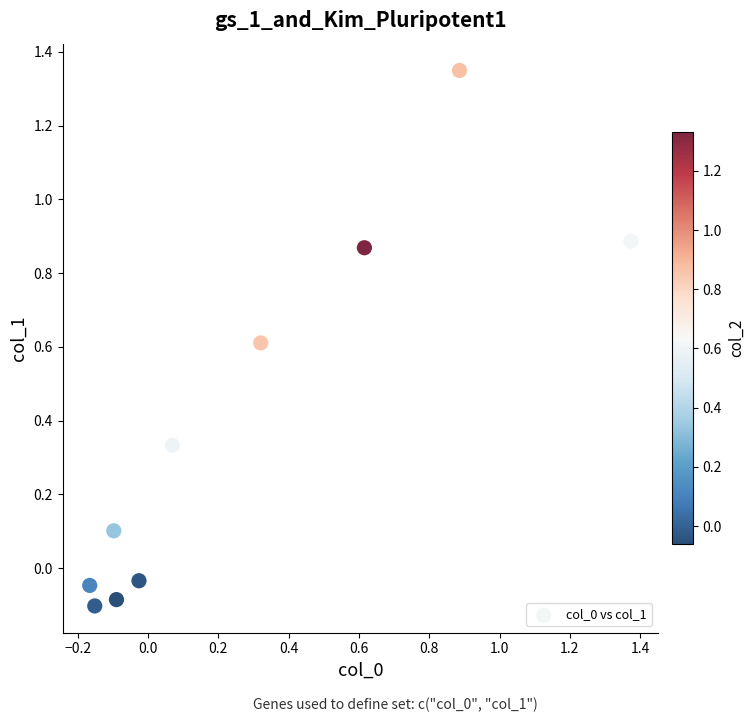

What is the range of X values (max minus min)?

1.5